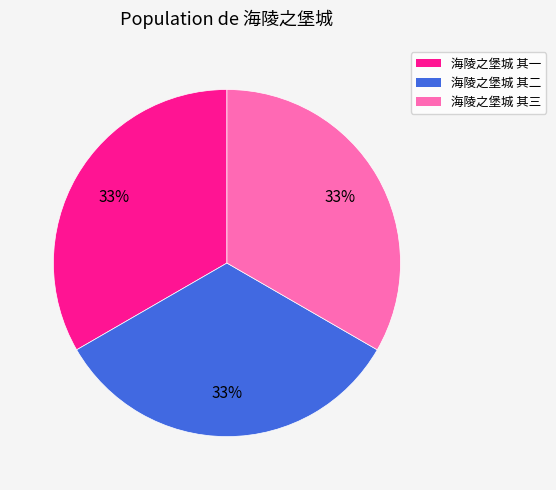

What percentage is the 海陵之堡城 其二 slice, to the nearest percent?

33%